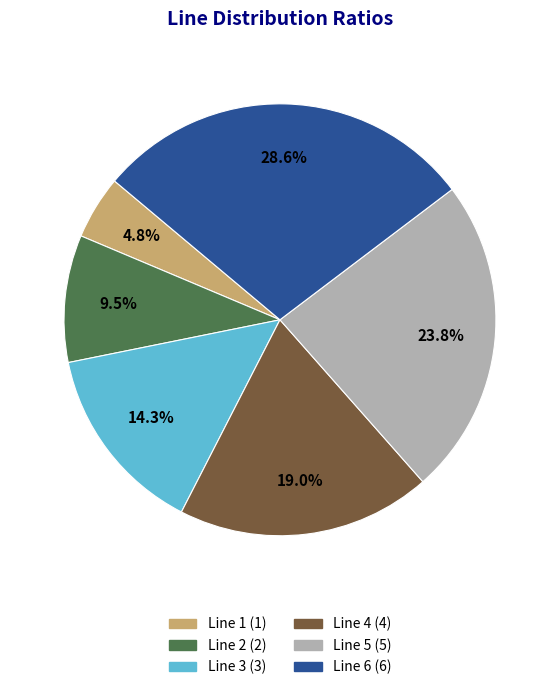

Is the sum of Line 2 and Line 1 greater than half?

No